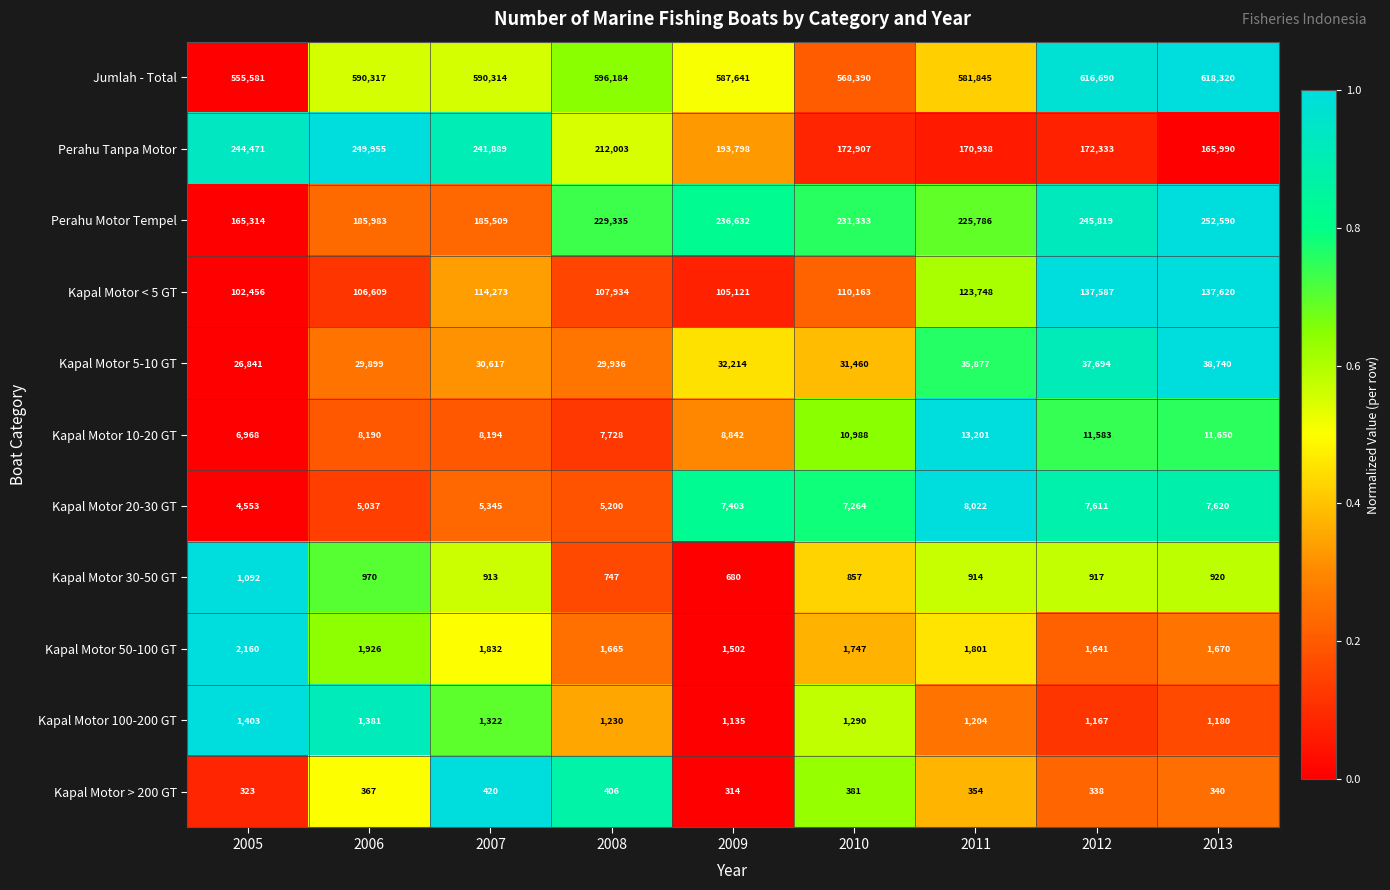

Rank the series by their maximum value, from highest to lowest.

Jumlah - Total, Perahu Motor Tempel, Perahu Tanpa Motor, Kapal Motor < 5 GT, Kapal Motor 5-10 GT, Kapal Motor 10-20 GT, Kapal Motor 20-30 GT, Kapal Motor 50-100 GT, Kapal Motor 100-200 GT, Kapal Motor 30-50 GT, Kapal Motor > 200 GT